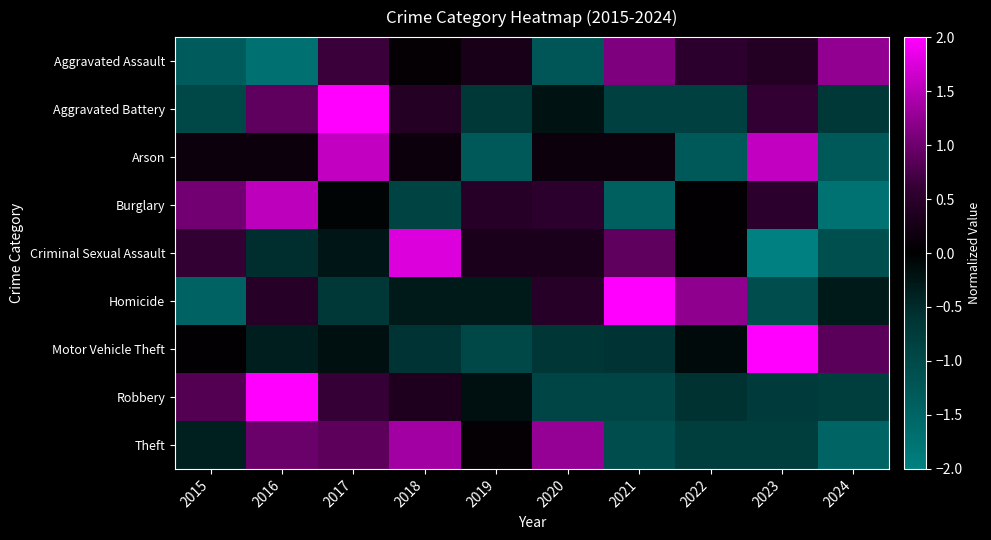

Which label corresponds to the smallest value in the chart?

2023